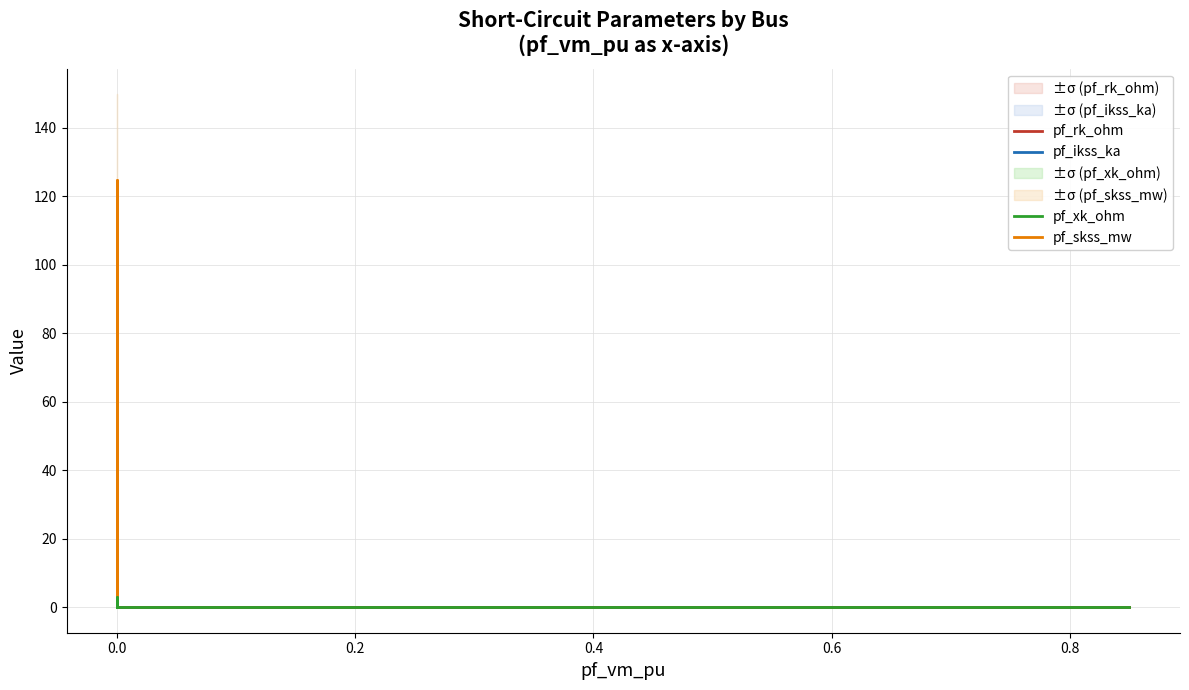

The pf_skss_mw series shows -66.0 at 0.4. True or false?

False